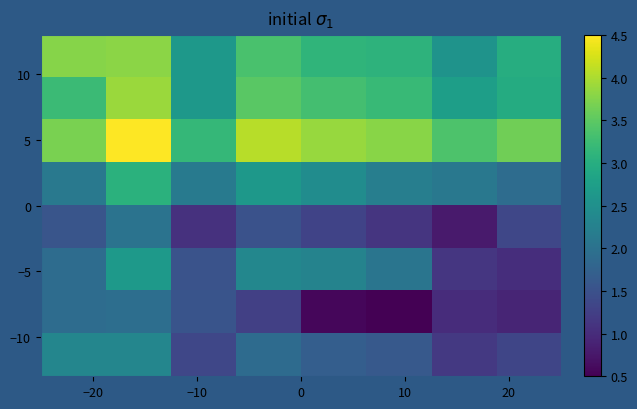

What is the greatest value displayed?

4.5